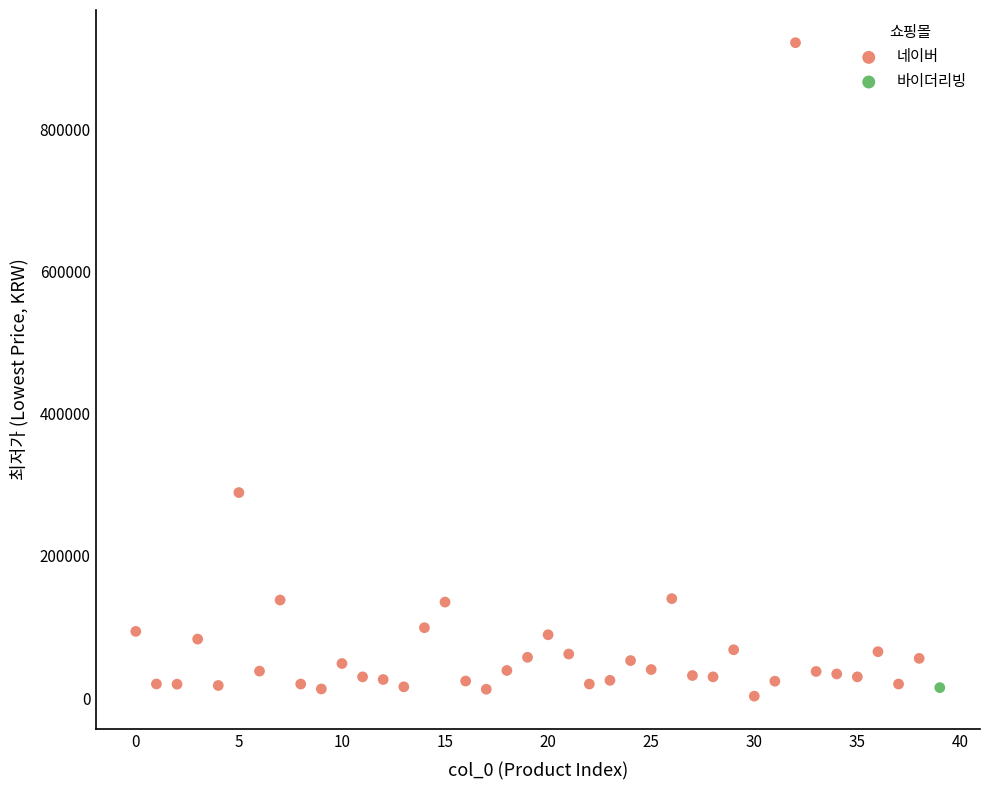

What are all the series names shown in the legend?

네이버, 바이더리빙